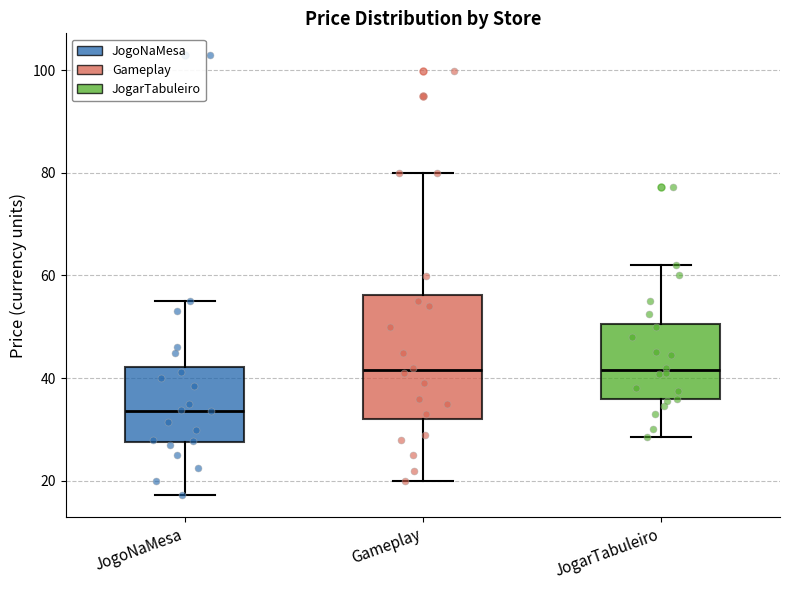

Comparing the boxes themselves (not the whiskers), which one is the tallest?

Gameplay